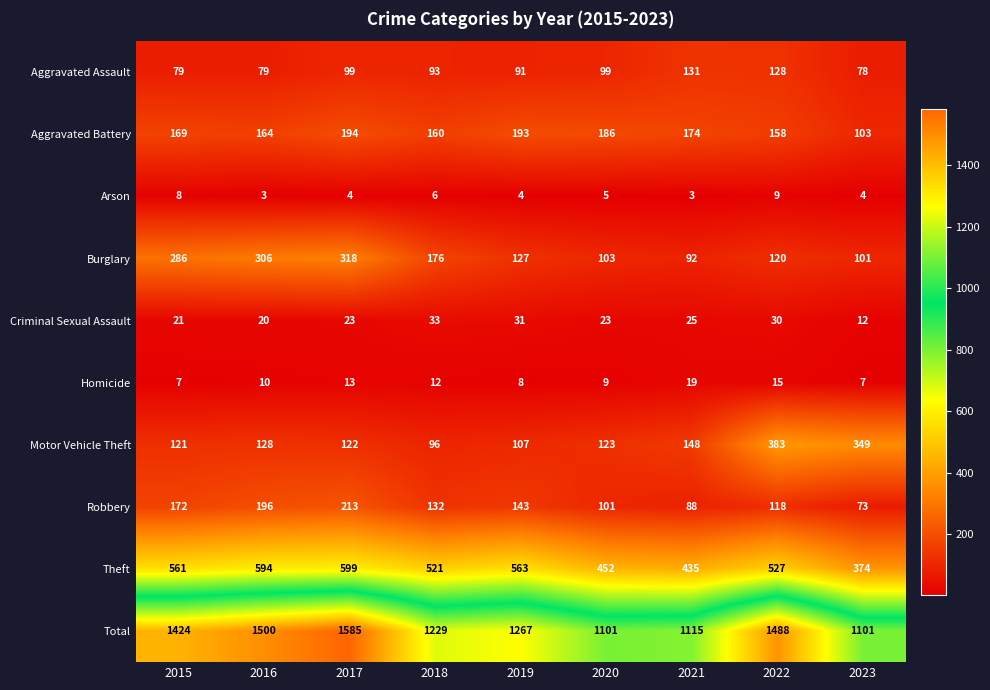

The Homicide series shows 14 at 2020. True or false?

False